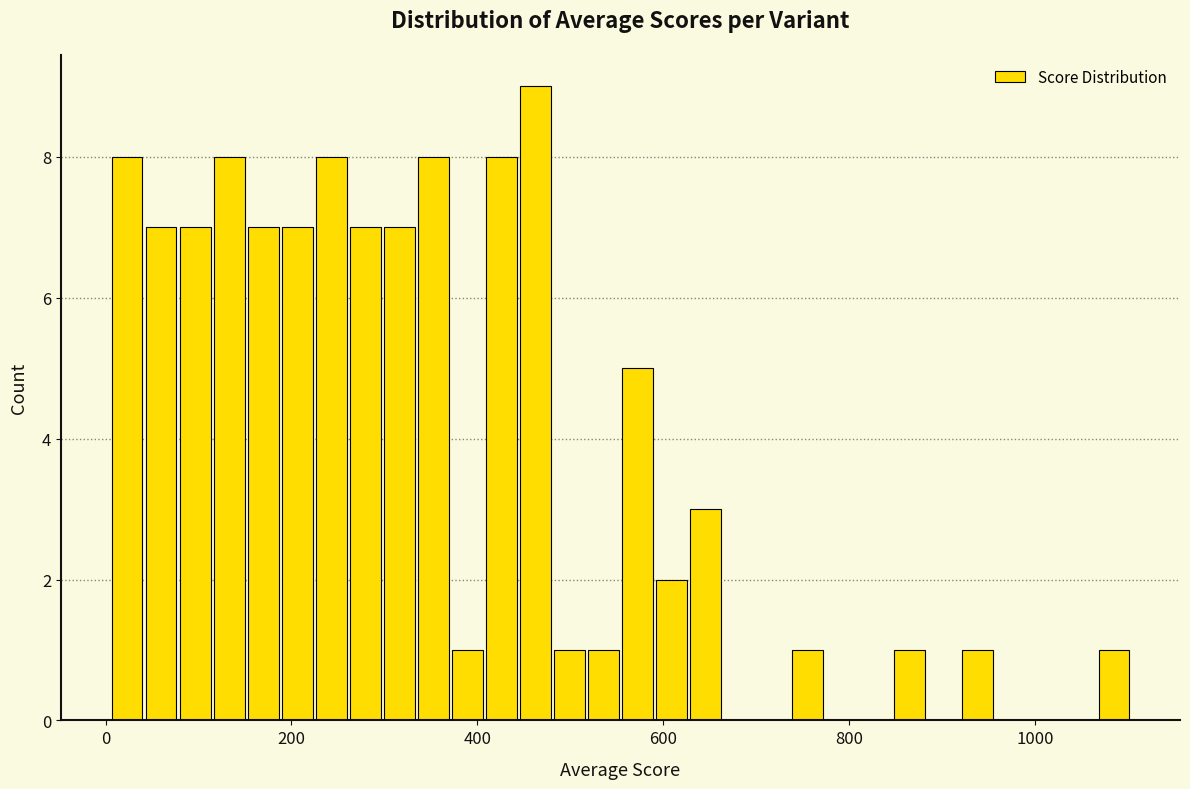

Read against the x-axis, roughly where is the centre of the tallest bar?

460